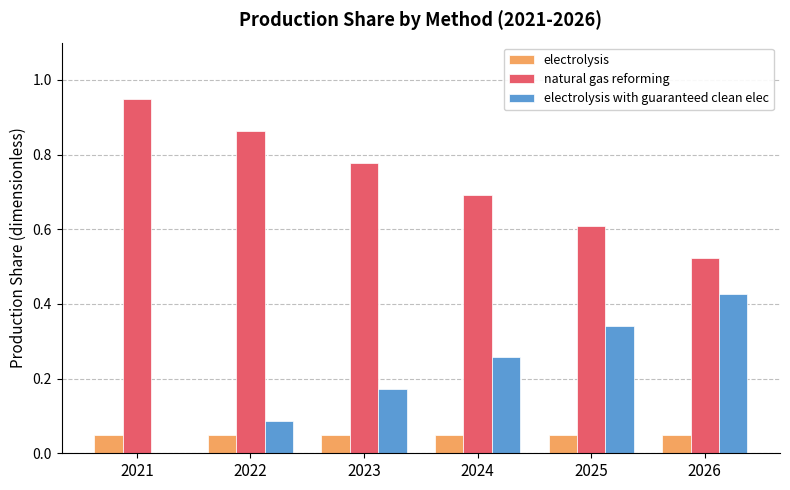

What is the sum of the natural gas reforming values at 2026 and 2025?

1.1